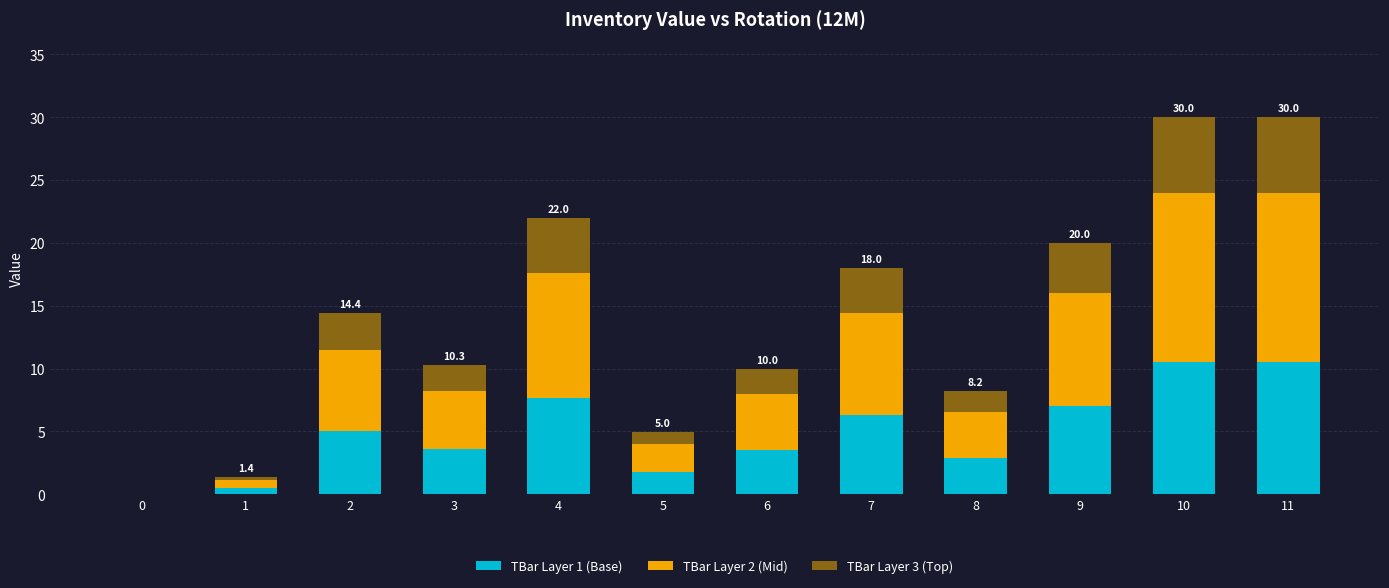

What is the total value across all series at 4?

22.0